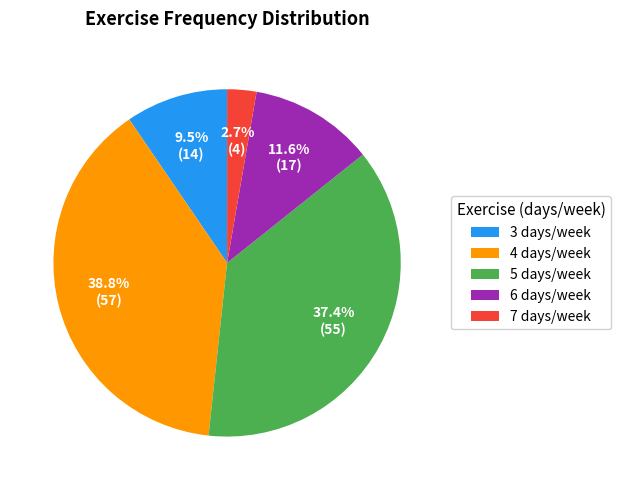

What portion of the pie excludes 7 days/week?

97.3%